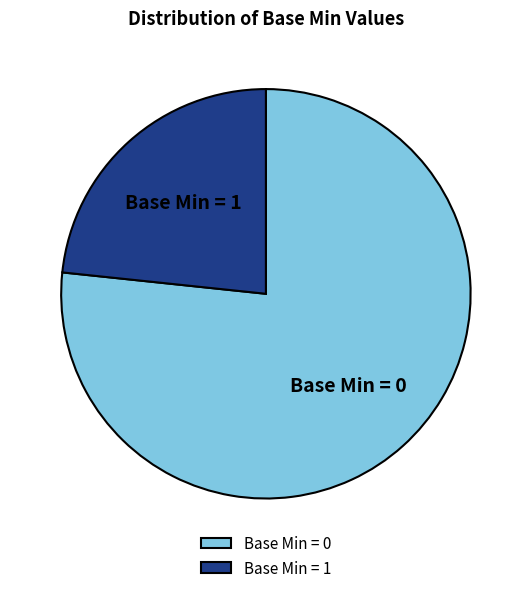

Is it true that Base Min = 1 is 11% of the pie?

False